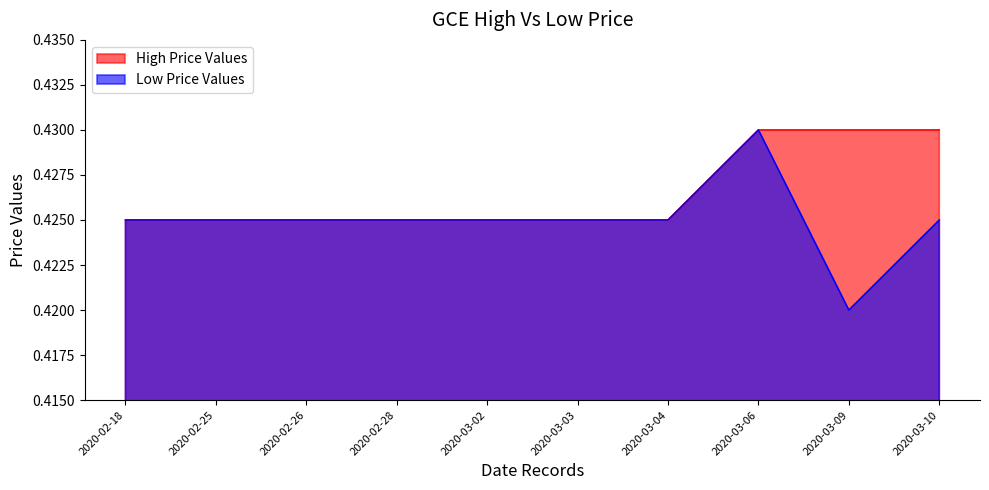

What is the average value of the low series?

0.4